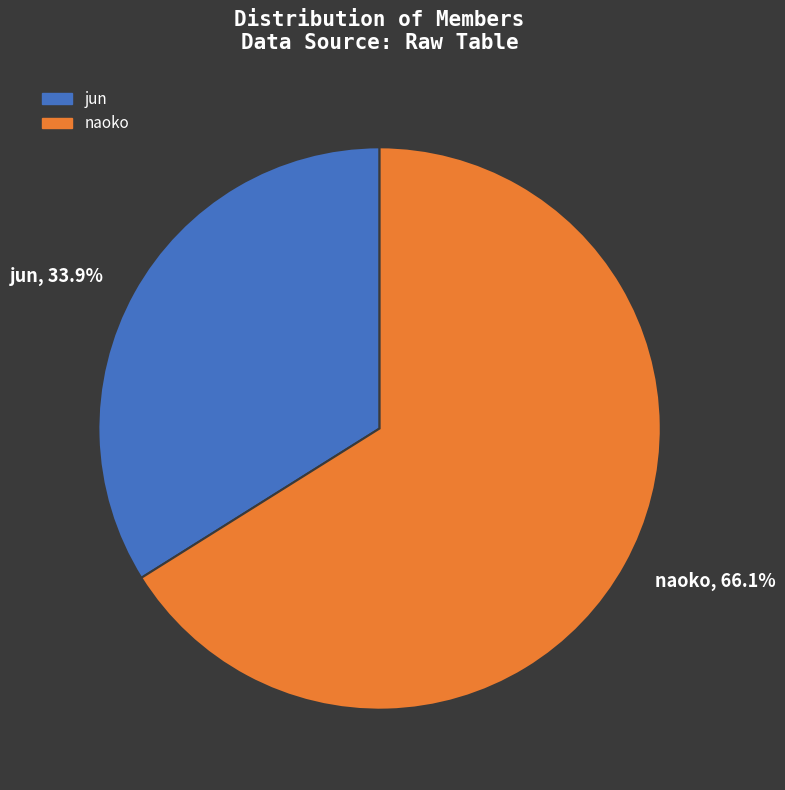

Does naoko represent more than half of the total?

Yes